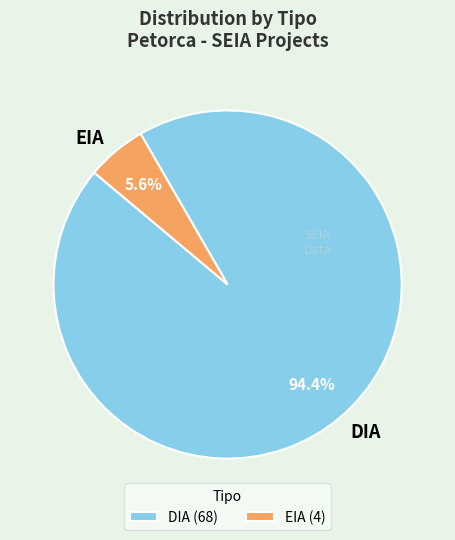

Which has a higher value, EIA or DIA?

DIA